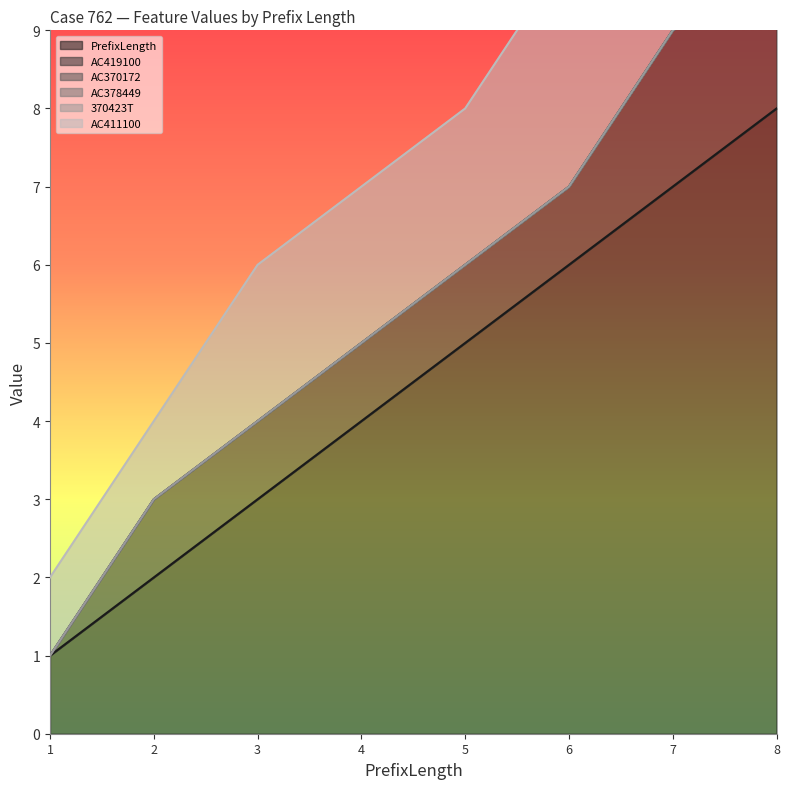

True or false: AC378449 has more than 2 interior local peaks.

False